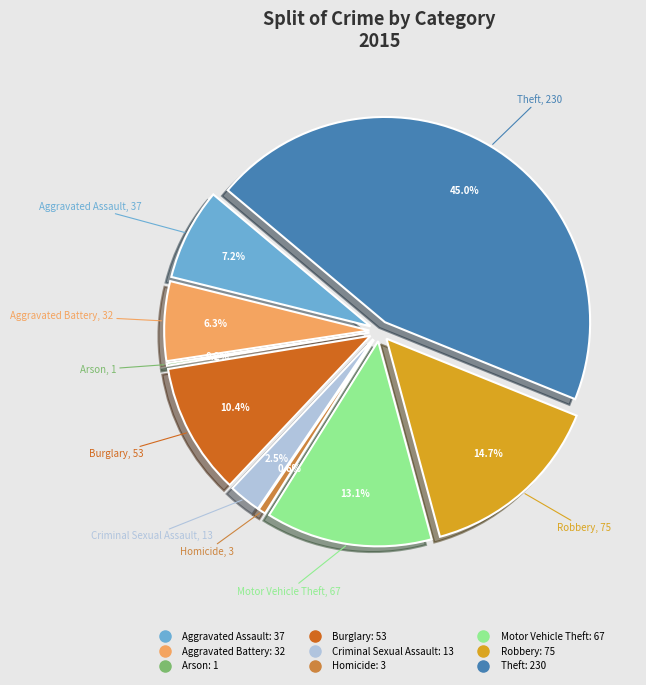

Which has a higher value, Criminal Sexual Assault or Burglary?

Burglary